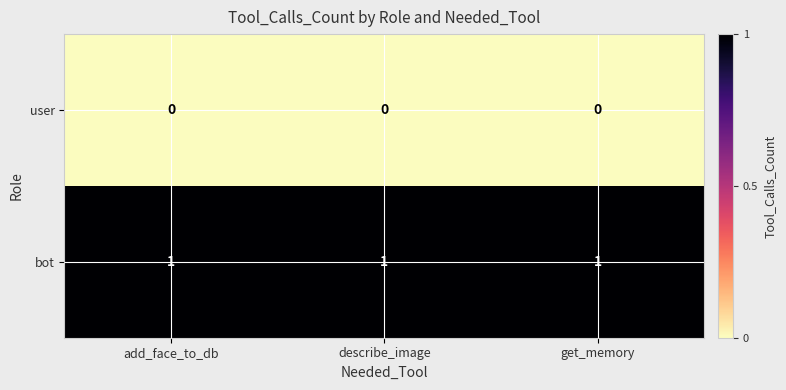

Which series has the largest total across all categories?

bot